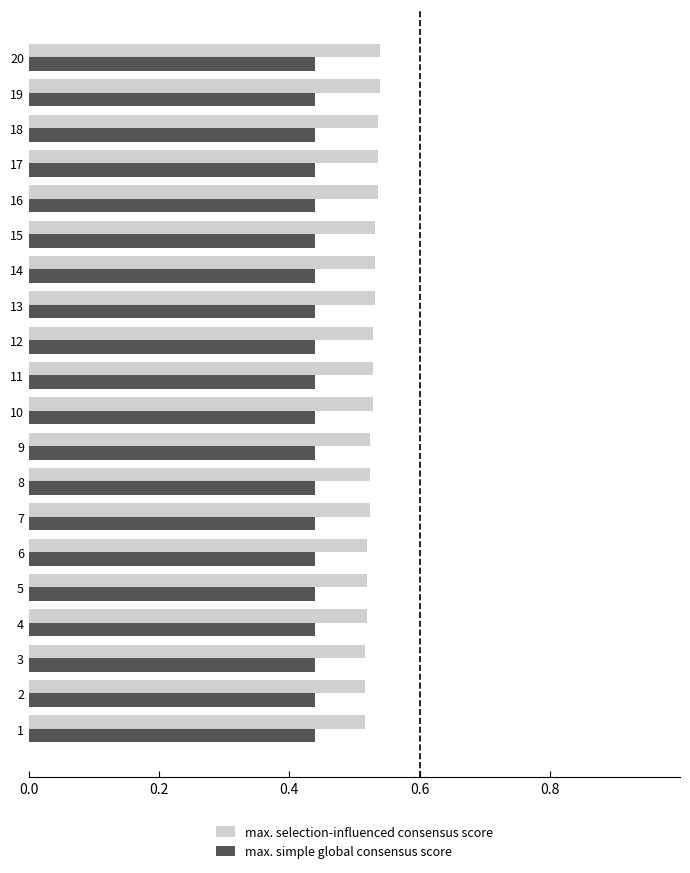

What is the spread (max minus min) of values at 12?

0.1